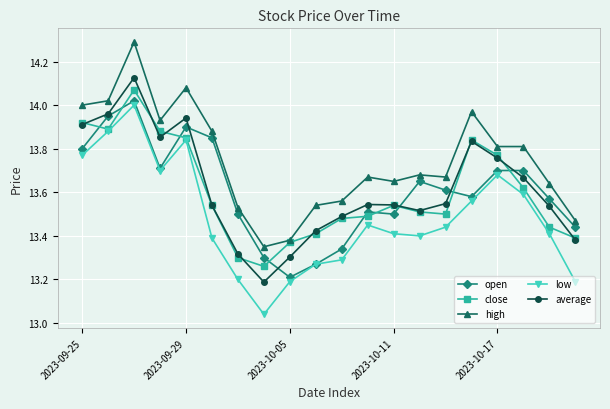

List the series in order of their peak value, highest first.

high, average, close, open, low